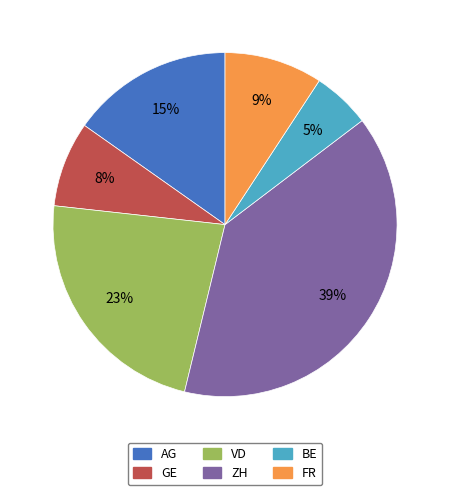

Which has a higher value, AG or GE?

AG